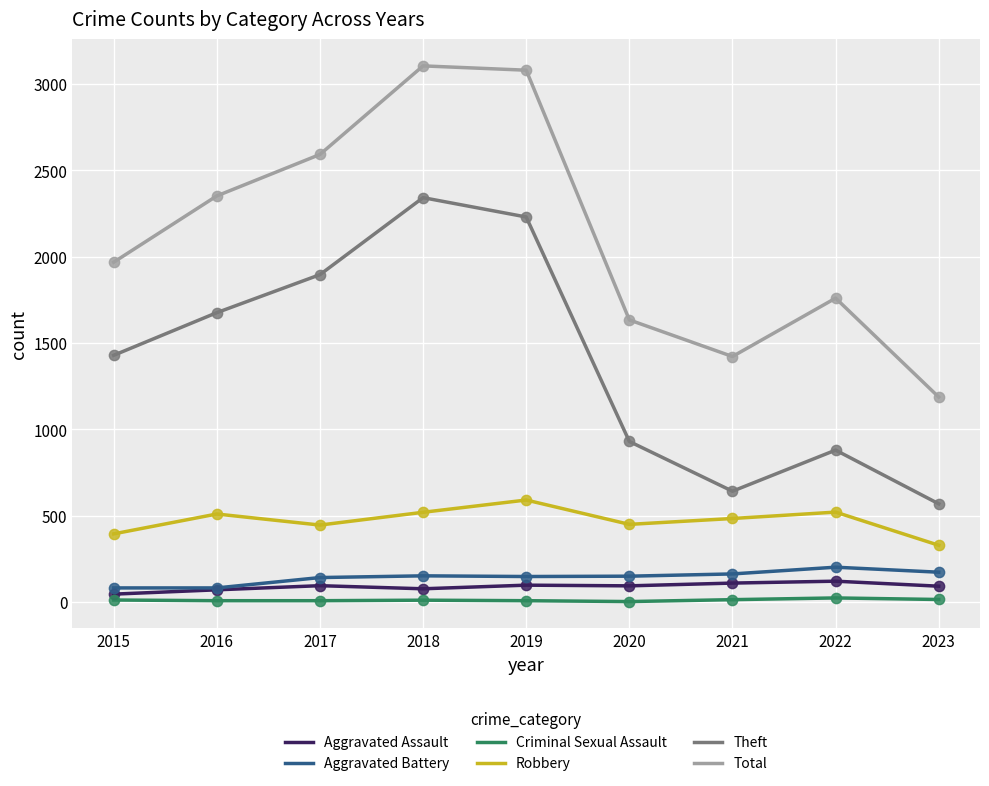

What are all the series names shown in the legend?

Aggravated Assault, Aggravated Battery, Criminal Sexual Assault, Robbery, Theft, Total